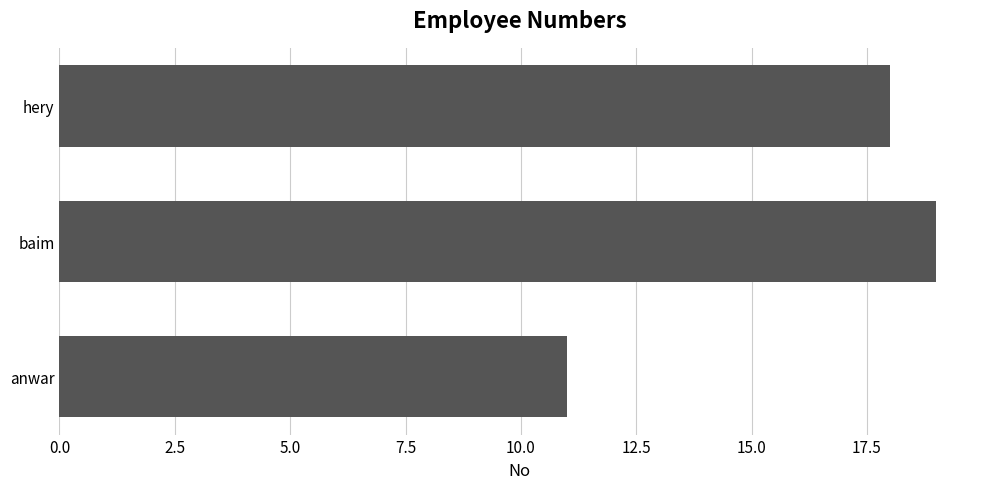

What is the smallest value displayed?

11